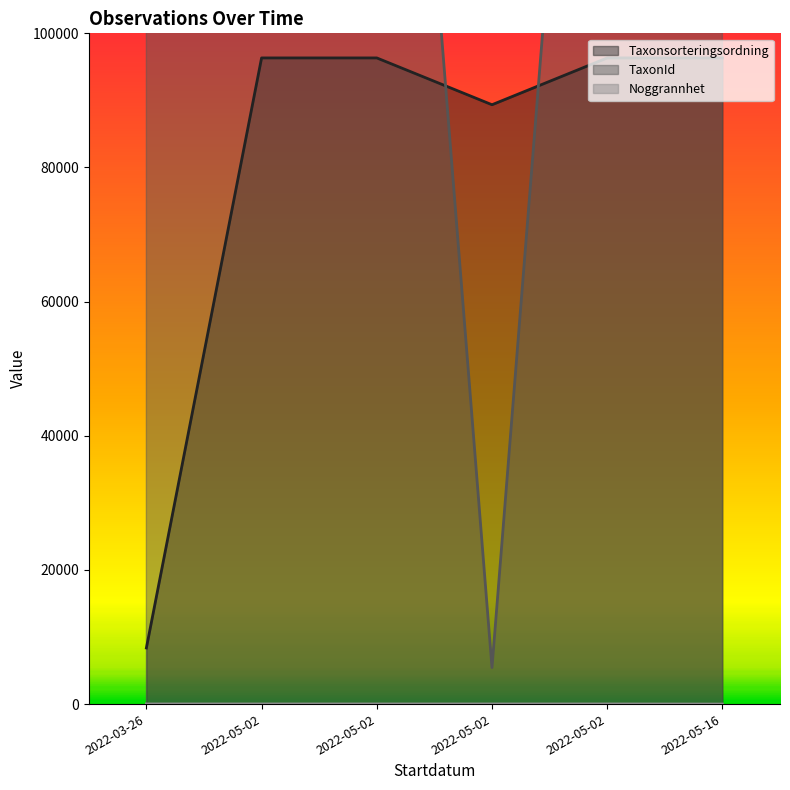

What are all the series names shown in the legend?

Taxonsorteringsordning, TaxonId, Noggrannhet